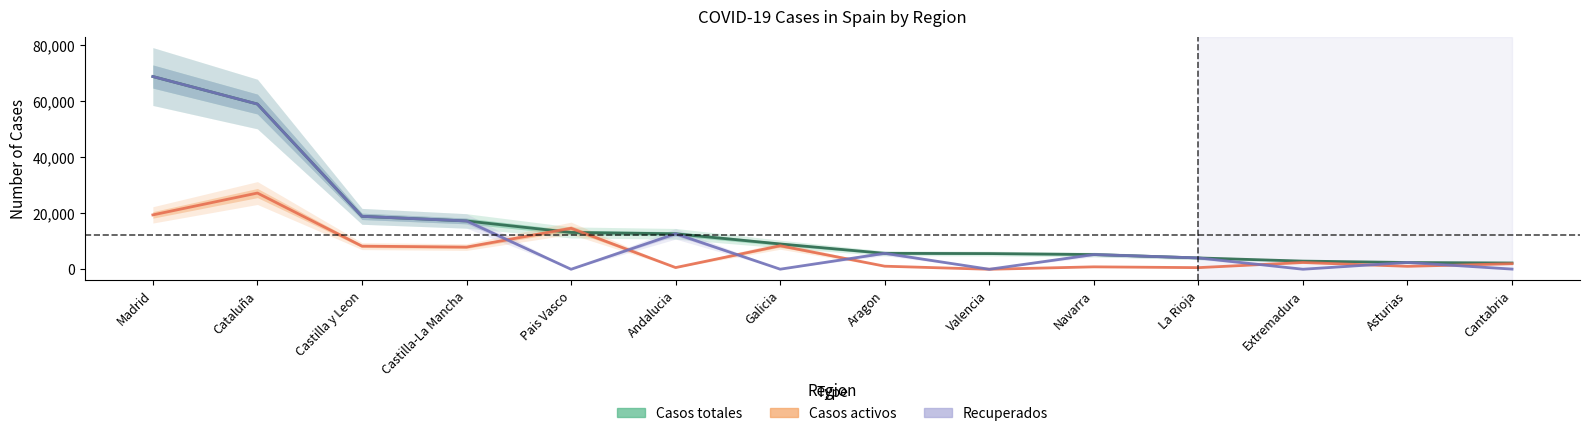

True or false: Casos totales has a value of 5175 at Extremadura.

False